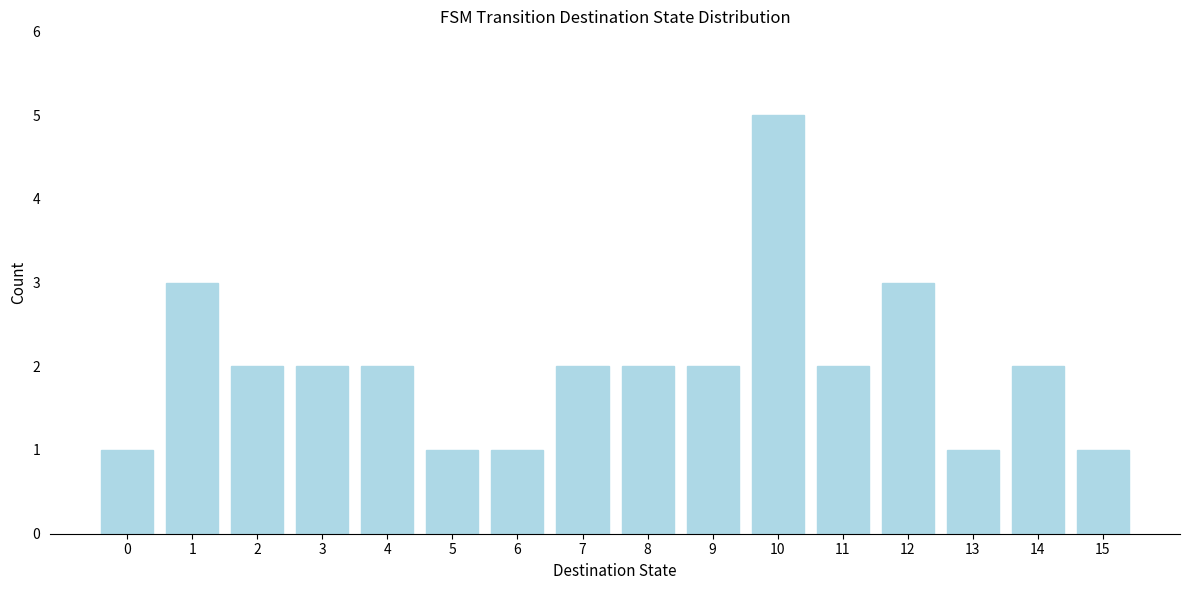

Reading left to right, transcribe all the data shown in this chart.

0=1	1=3	2=2	3=2	4=2	5=1	6=1	7=2	8=2	9=2	10=5	11=2	12=3	13=1	14=2	15=1